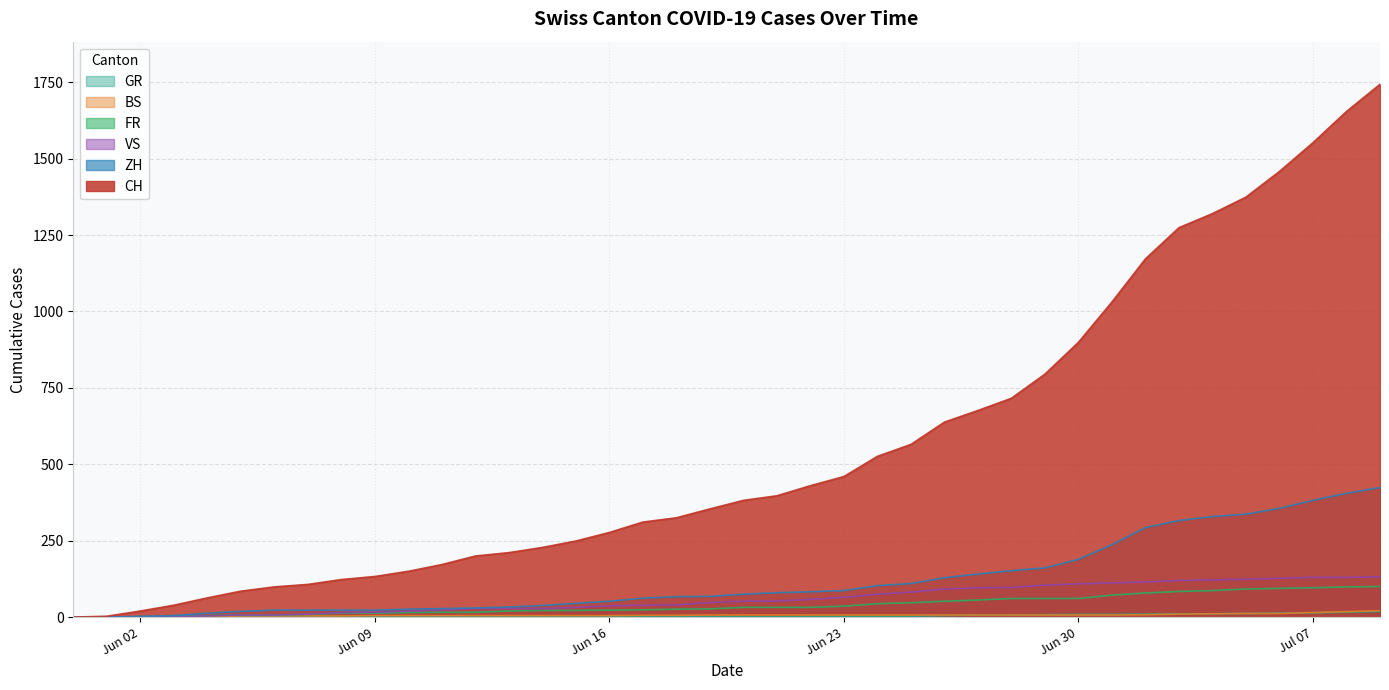

What is the maximum value shown in the chart?

1743